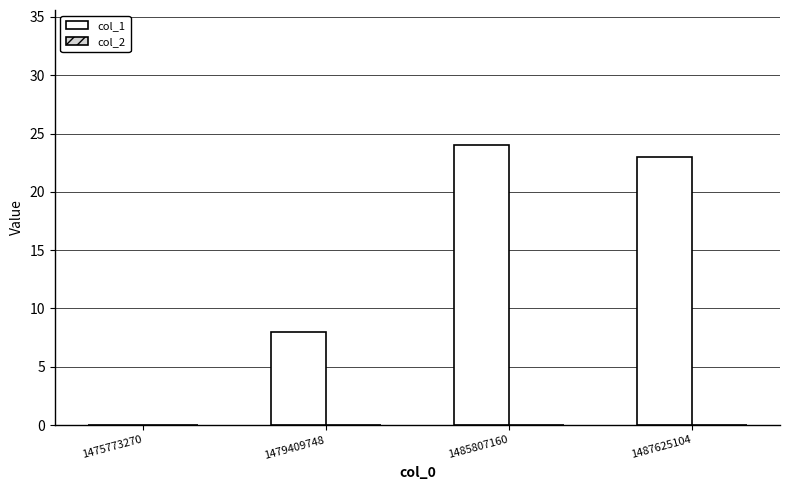

Reading left to right, list all the values displayed in this chart.

1475773270=0	1479409748=8	1485807160=24	1487625104=23